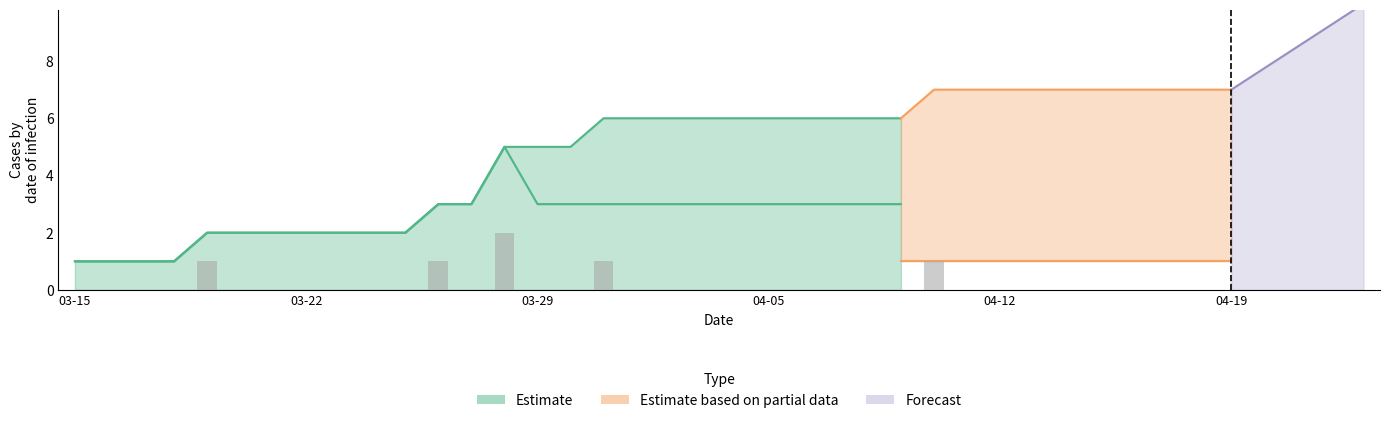

How many bars are there in each group?

4